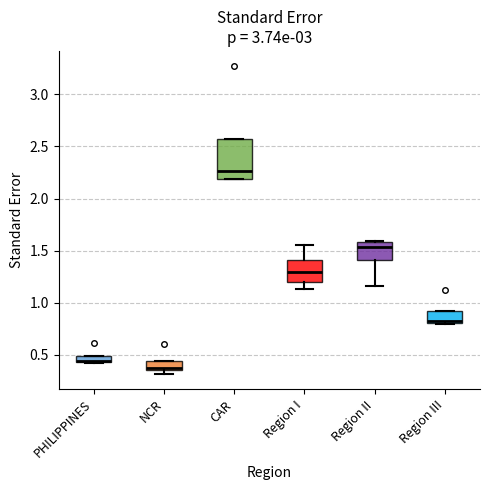

Which box is the tallest, from its lower edge to its upper edge?

CAR